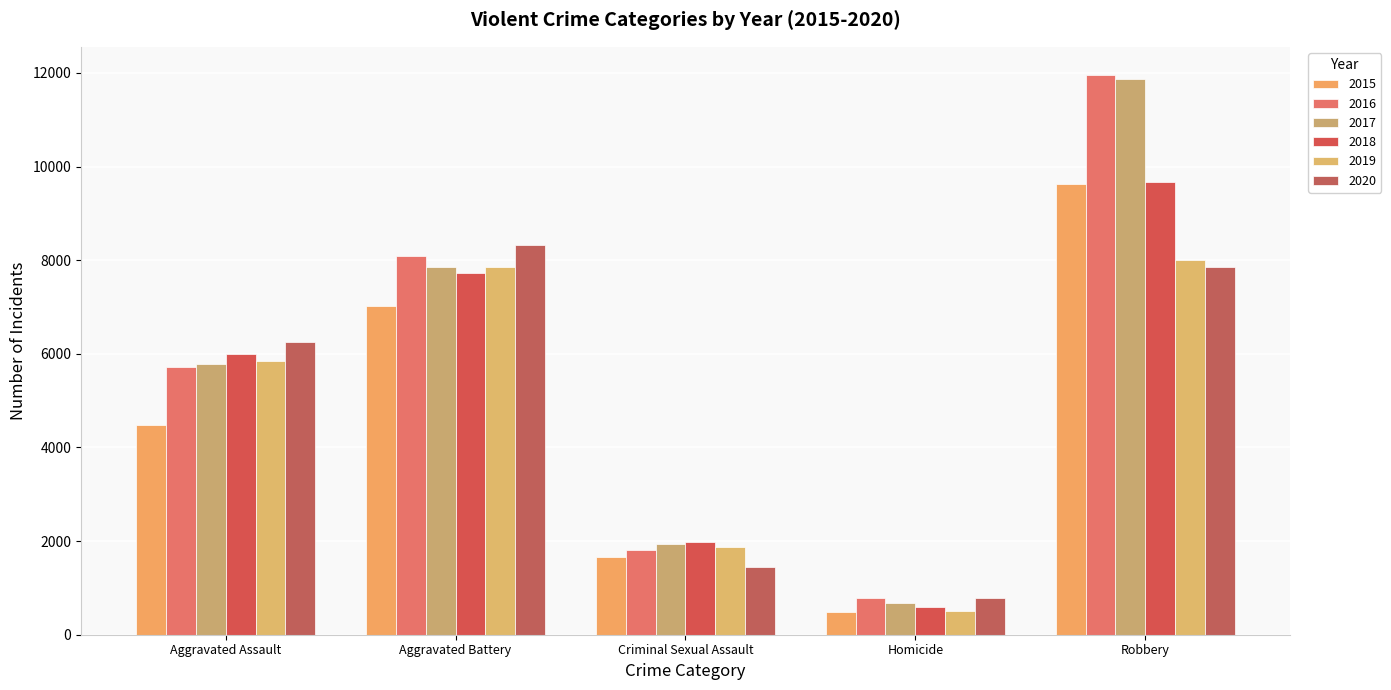

Count the number of categories in the chart.

5